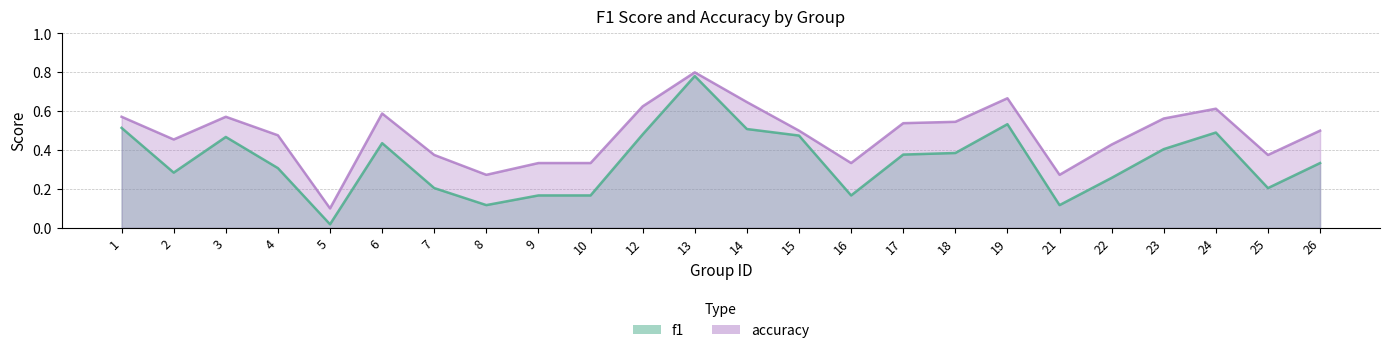

What is the value of the f1 point at the 23rd from the left?

0.2